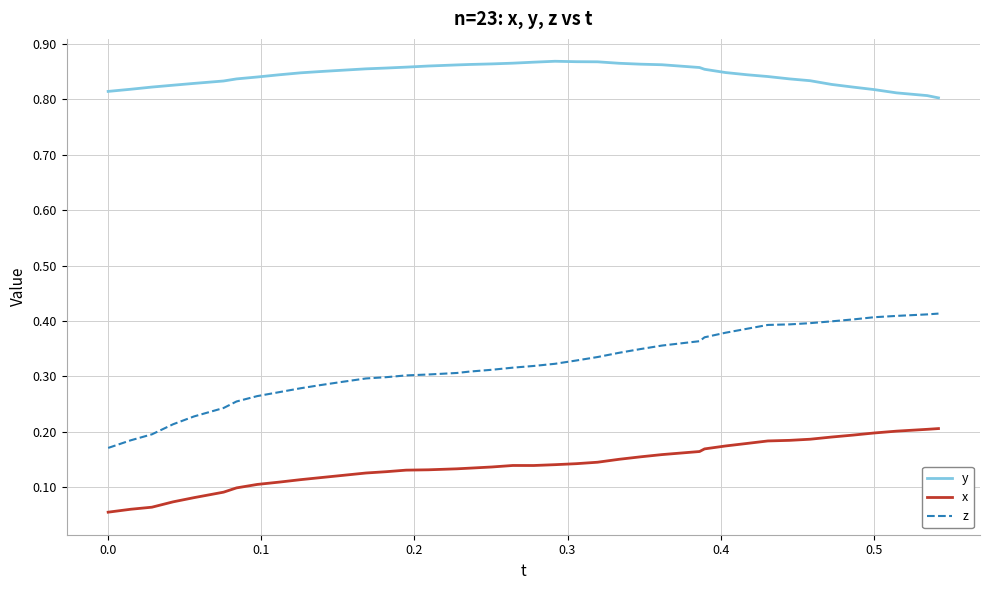

Which series has the widest spread of values?

z